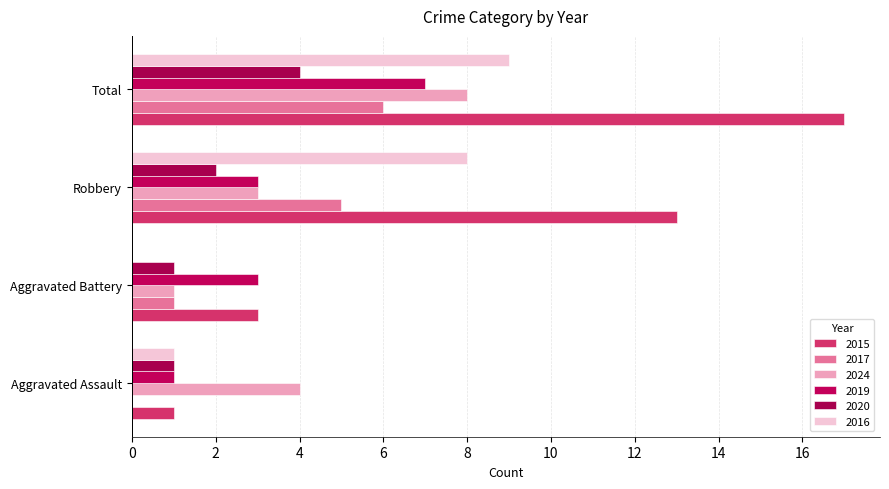

Which series has the largest total across all categories?

2015